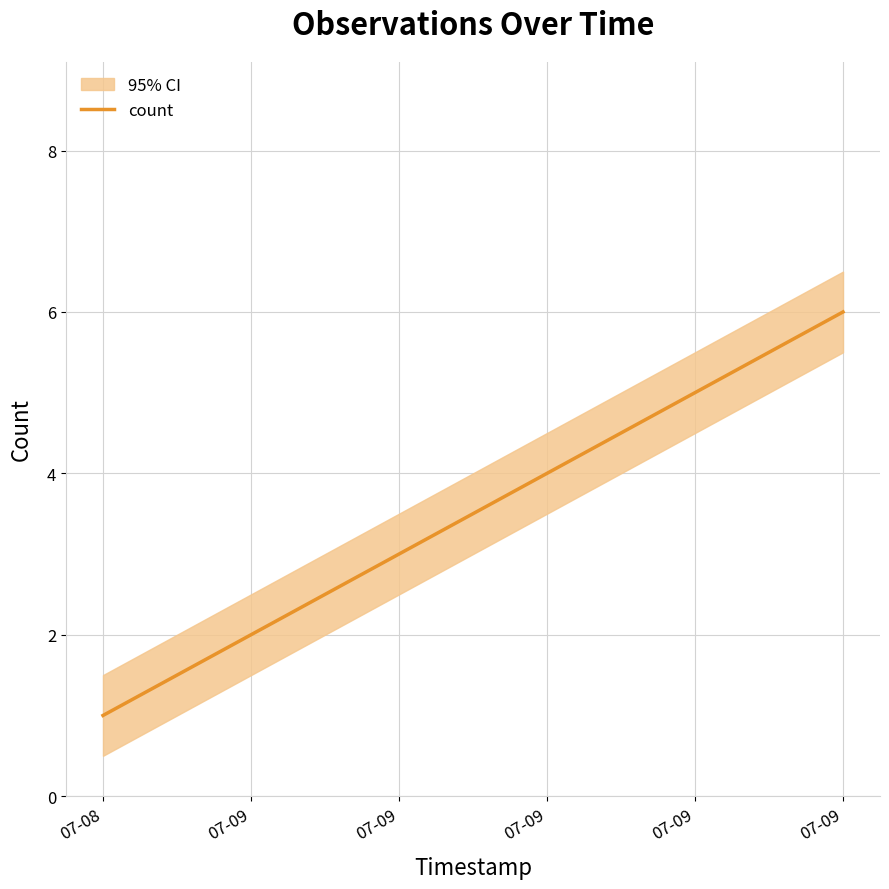

The chart shows a value of 1 at 07-08. True or false?

True